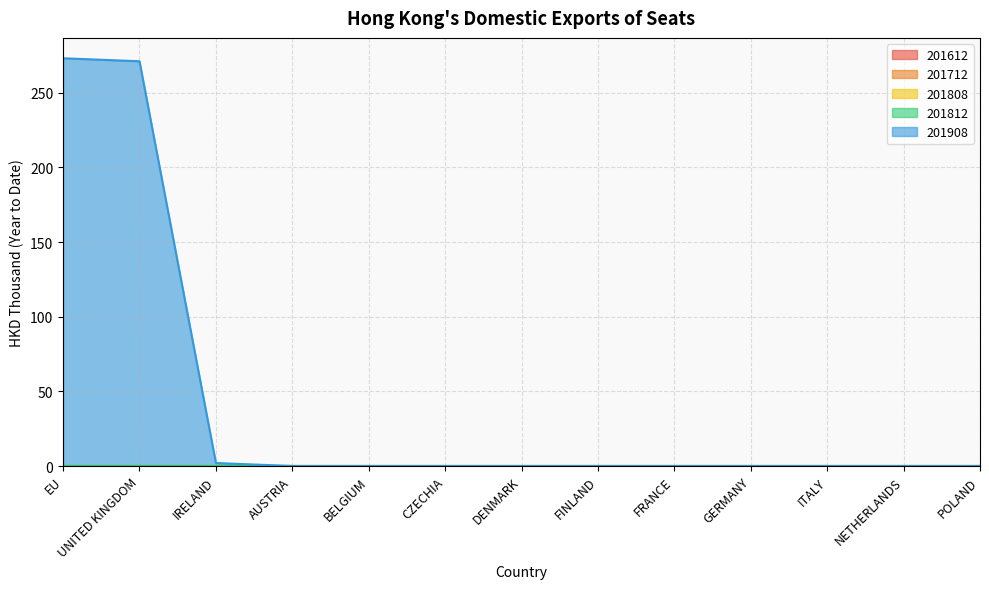

Reading left to right, list all the values displayed in this chart.

201612: 0.0	0.0	0.0	0.0	0.0	0.0	0.0	0.0	0.0	0.0	0.0	0.0	0.0
201712: 0.0	0.0	0.0	0.0	0.0	0.0	0.0	0.0	0.0	0.0	0.0	0.0	0.0
201808: 0.0	0.0	0.0	0.0	0.0	0.0	0.0	0.0	0.0	0.0	0.0	0.0	0.0
201812: 0.0	0.0	0.0	0.0	0.0	0.0	0.0	0.0	0.0	0.0	0.0	0.0	0.0
201908: 273.1	271.1	2.0	0.0	0.0	0.0	0.0	0.0	0.0	0.0	0.0	0.0	0.0